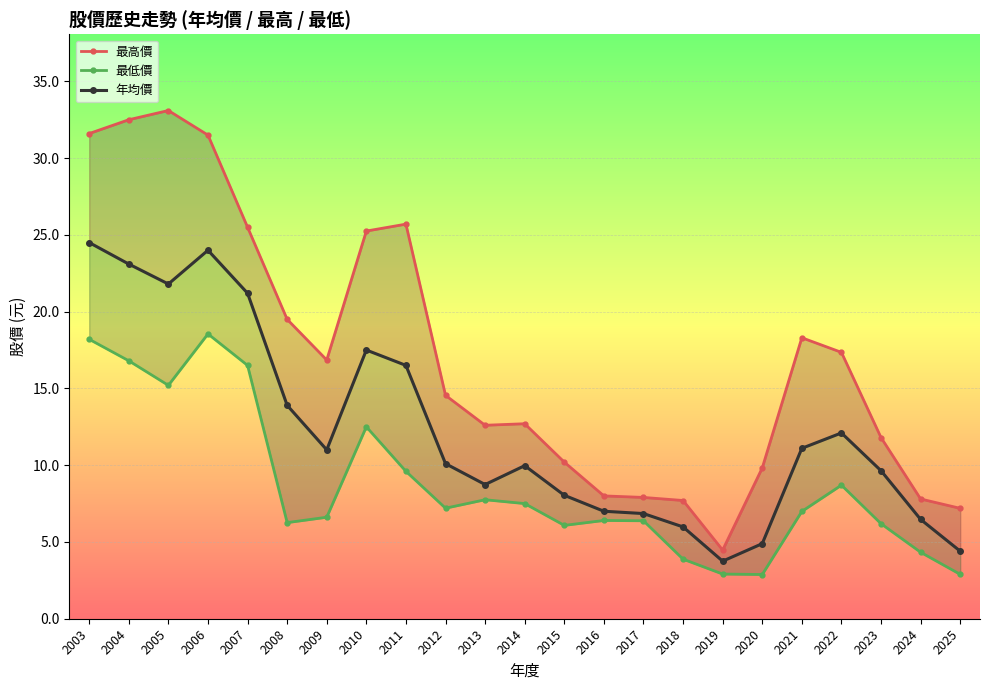

What are all the series names shown in the legend?

最高價, 最低價, 年均價